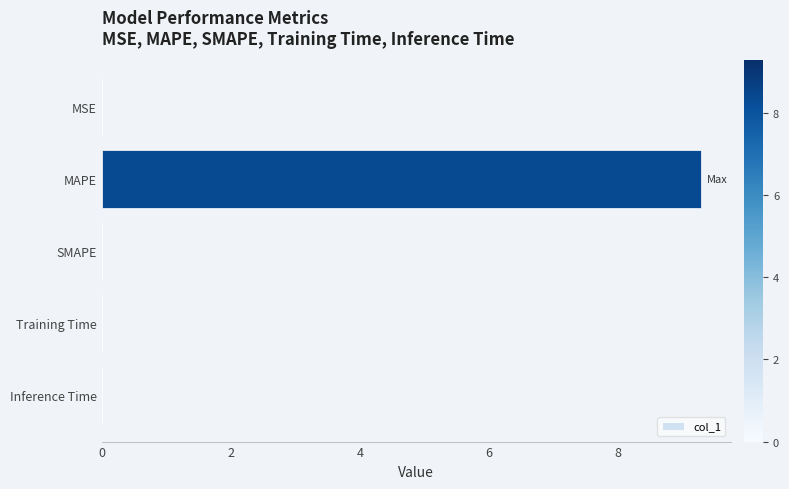

Are the bars horizontal?

Yes